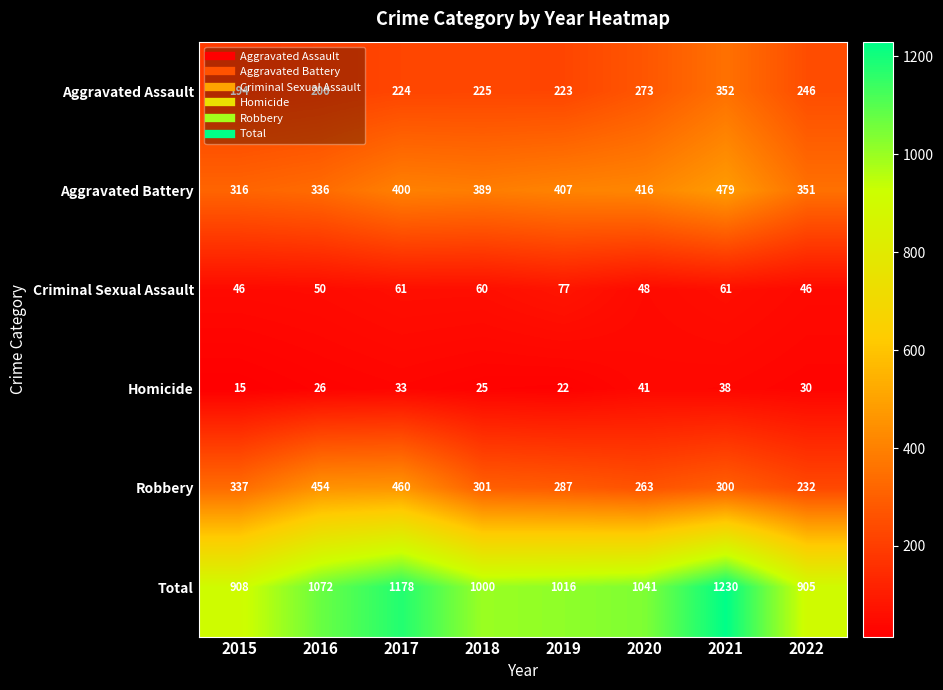

What is the difference between the highest and lowest values at 2016?

1046